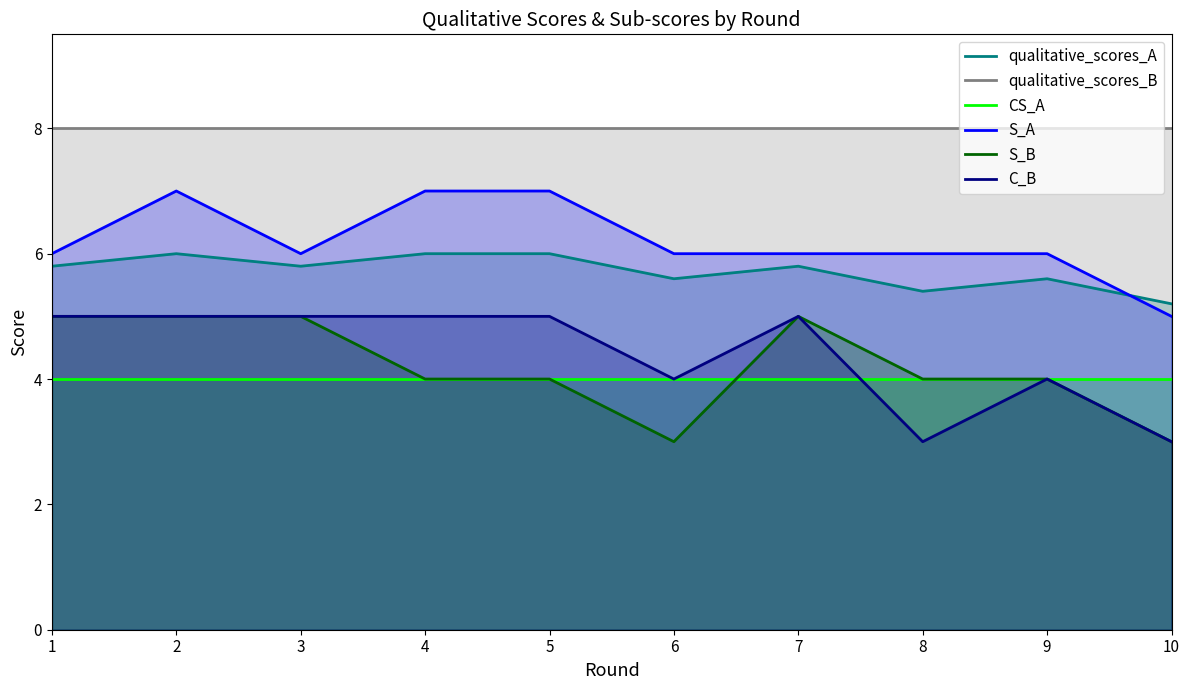

How many C_B values are between 4 and 5?

8